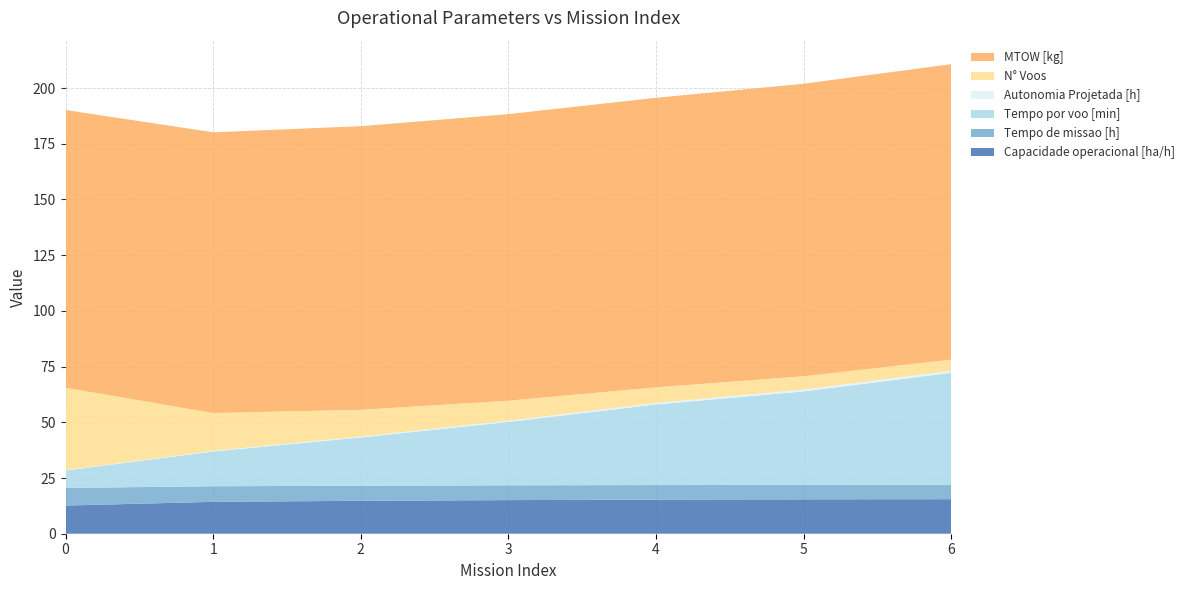

Reading right to left, transcribe all the data shown in this chart.

Capacidade operacional [ha/h]: 15.5	15.4	15.3	15.1	14.8	14.3	12.6
Tempo de missao [h]: 6.5	6.5	6.5	6.6	6.8	7.0	7.9
Tempo por voo [min]: 50.3	42.0	36.2	28.4	21.7	15.6	7.8
Autonomia Projetada [h]: 0.9	0.8	0.7	0.6	0.4	0.3	0.1
N° Voos: 5.0	6.0	7.0	9.0	12.0	17.0	37.0
MTOW [kg]: 132.6	131.2	129.9	128.6	127.3	126.0	124.6